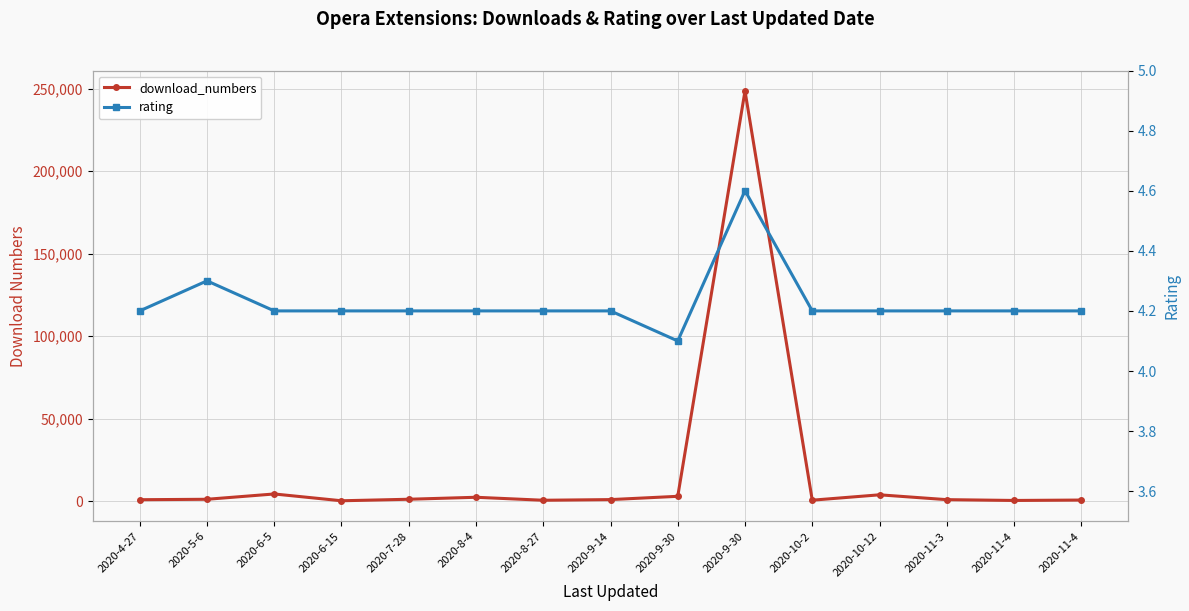

How many distinct data groups are displayed?

2